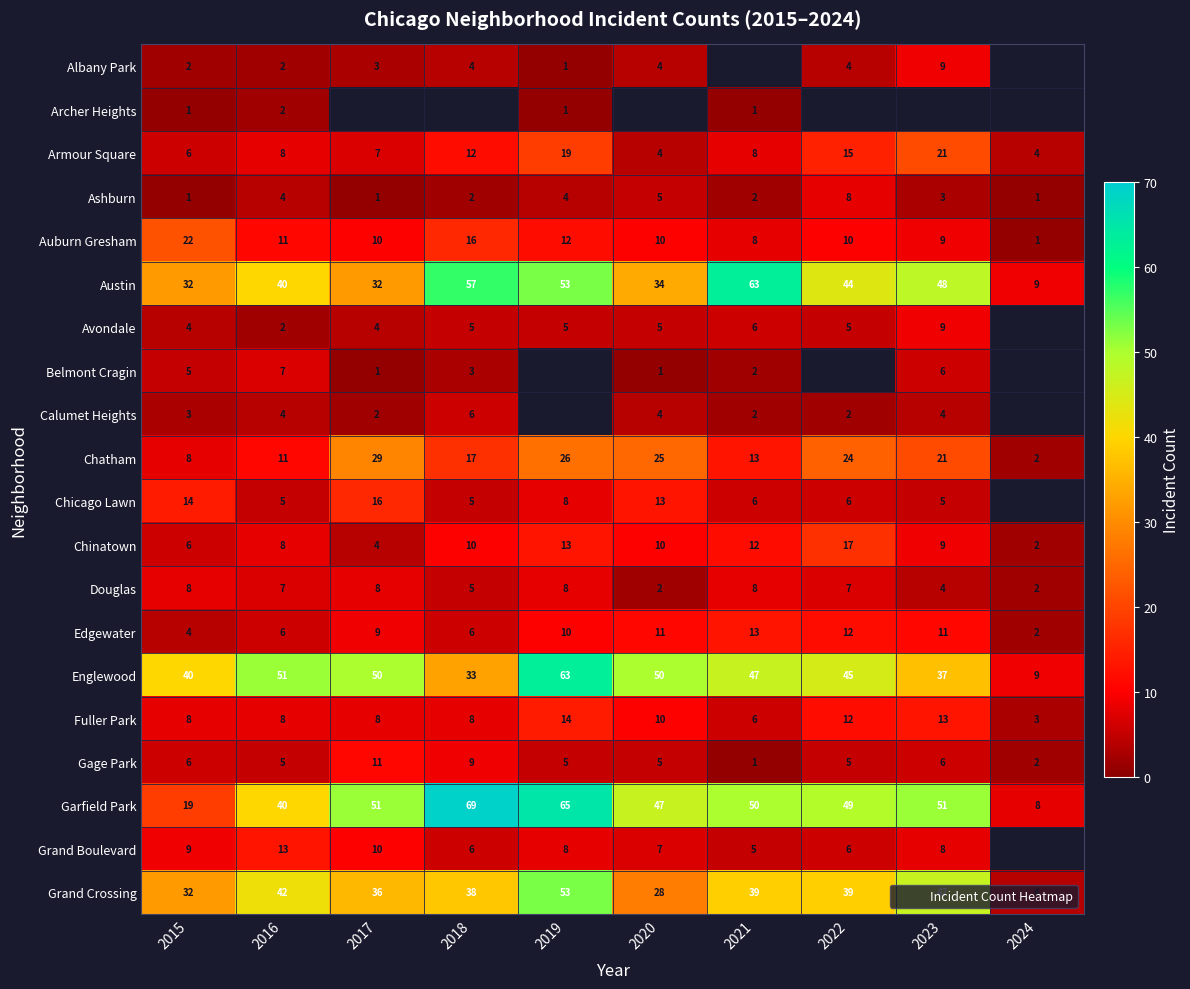

List the labels in order of Fuller Park value, smallest first.

2024, 2021, 2015, 2016, 2017, 2018, 2020, 2022, 2023, 2019